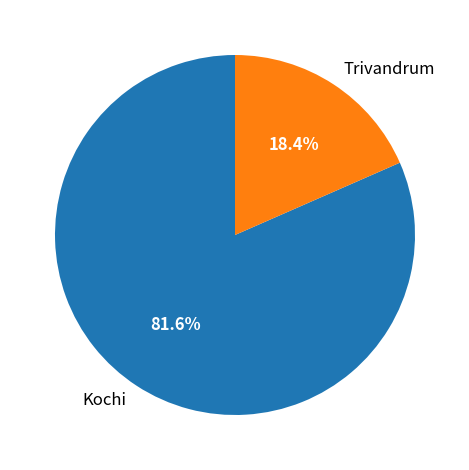

What is the majority slice?

Kochi